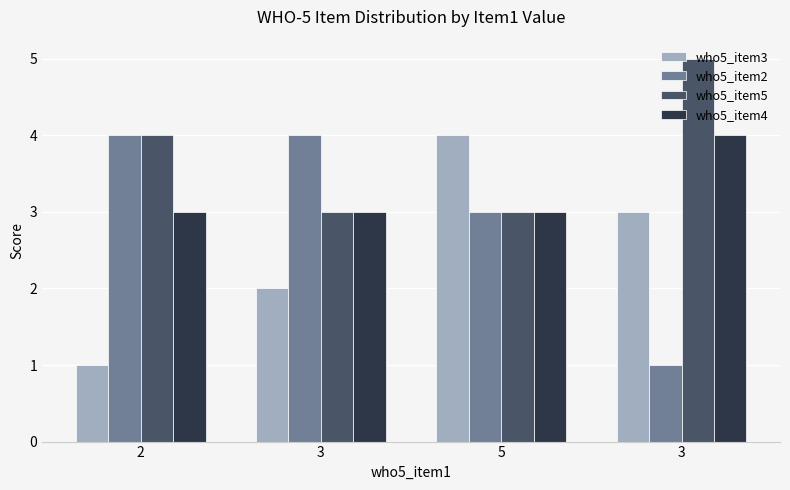

Reading left to right, extract all data points from this chart.

who5_item3: 1	2	4	3
who5_item2: 4	4	3	1
who5_item5: 4	3	3	5
who5_item4: 3	3	3	4